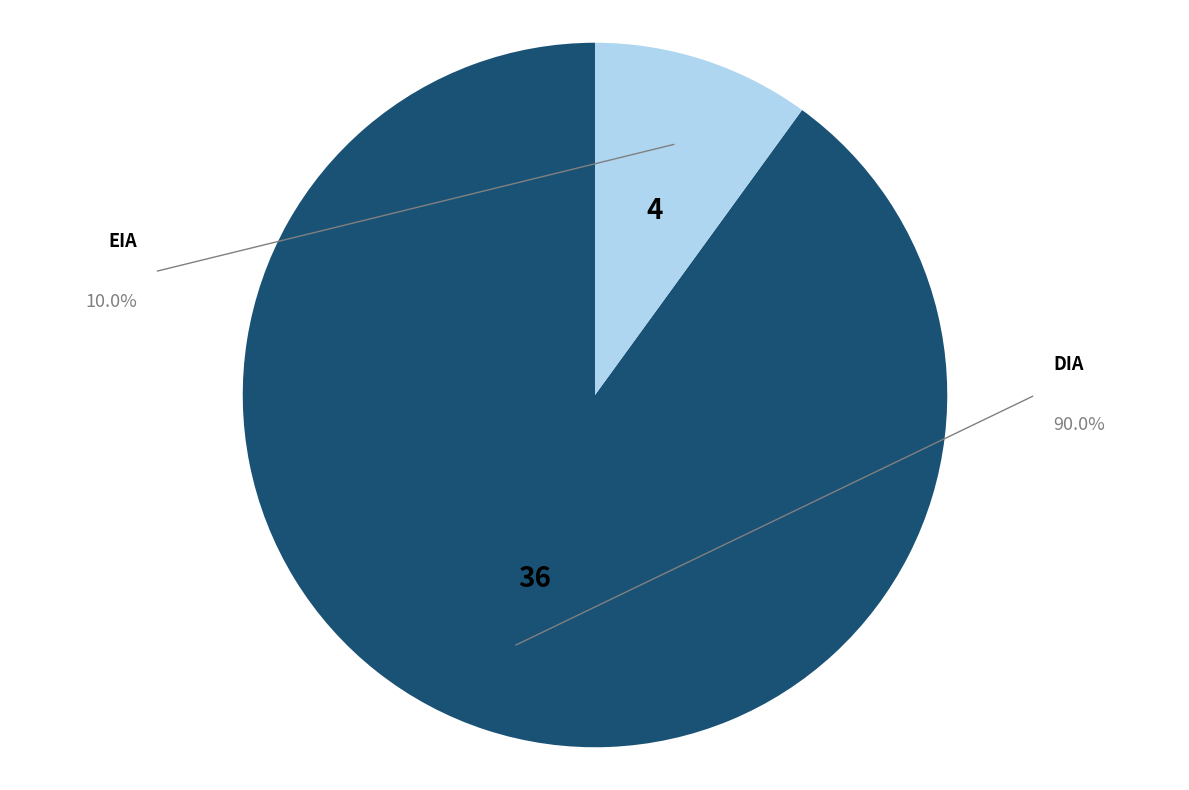

Which category accounts for the majority?

DIA